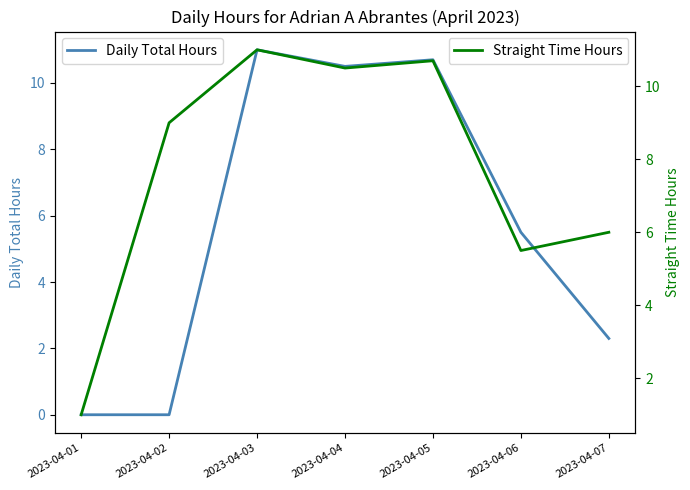

What is the spread (max minus min) of values at 2023-04-01?

1.0